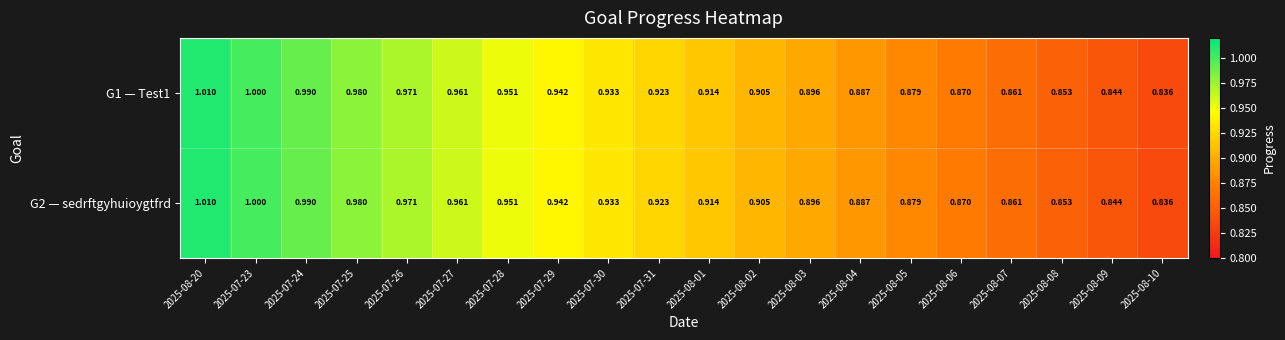

Reading left to right, list all the values displayed in this chart.

G1 — Test1: 2025-08-20=1.0	2025-07-23=1.0	2025-07-24=1.0	2025-07-25=1.0	2025-07-26=1.0	2025-07-27=1.0	2025-07-28=1.0	2025-07-29=0.9	2025-07-30=0.9	2025-07-31=0.9	2025-08-01=0.9	2025-08-02=0.9	2025-08-03=0.9	2025-08-04=0.9	2025-08-05=0.9	2025-08-06=0.9	2025-08-07=0.9	2025-08-08=0.9	2025-08-09=0.8	2025-08-10=0.8
G2 — sedrftgyhuioygtfrd: 2025-08-20=1.0	2025-07-23=1.0	2025-07-24=1.0	2025-07-25=1.0	2025-07-26=1.0	2025-07-27=1.0	2025-07-28=1.0	2025-07-29=0.9	2025-07-30=0.9	2025-07-31=0.9	2025-08-01=0.9	2025-08-02=0.9	2025-08-03=0.9	2025-08-04=0.9	2025-08-05=0.9	2025-08-06=0.9	2025-08-07=0.9	2025-08-08=0.9	2025-08-09=0.8	2025-08-10=0.8